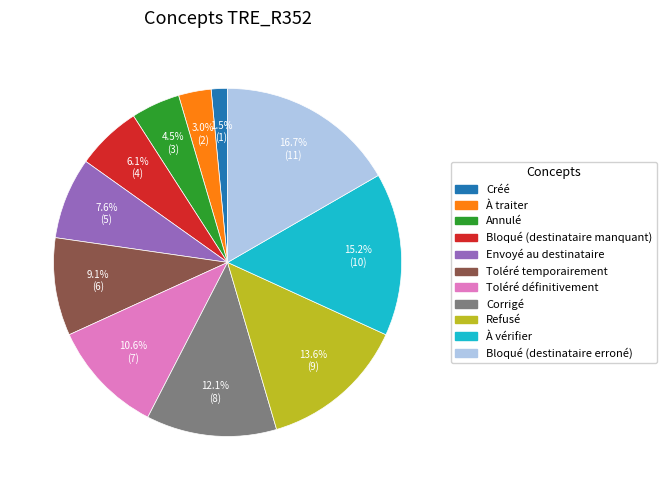

How many segments does this pie chart have?

11